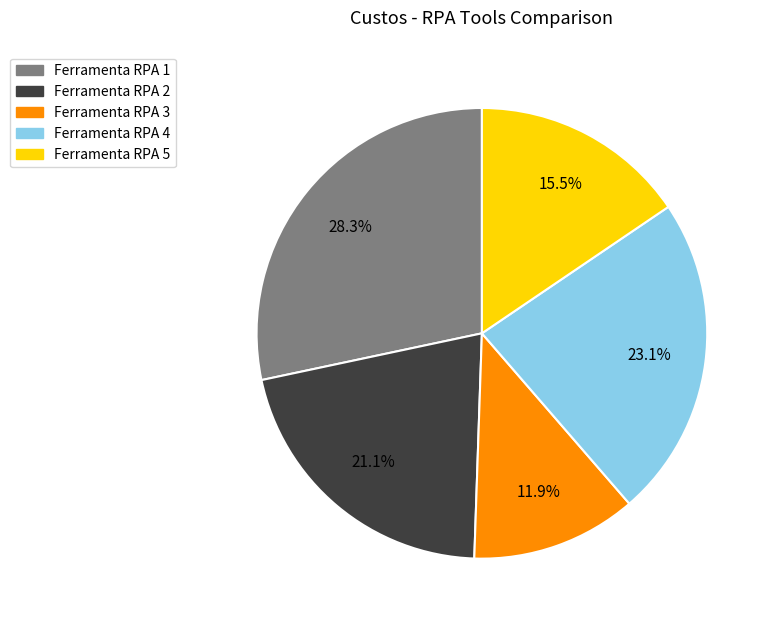

Does Ferramenta RPA 3 represent more than half of the total?

No